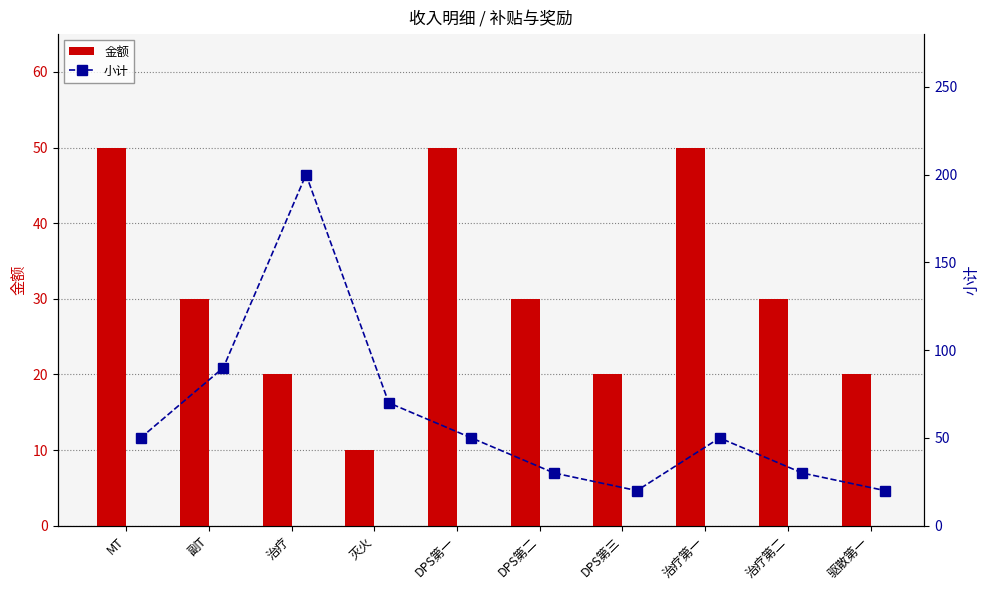

How many groups of bars are there?

10